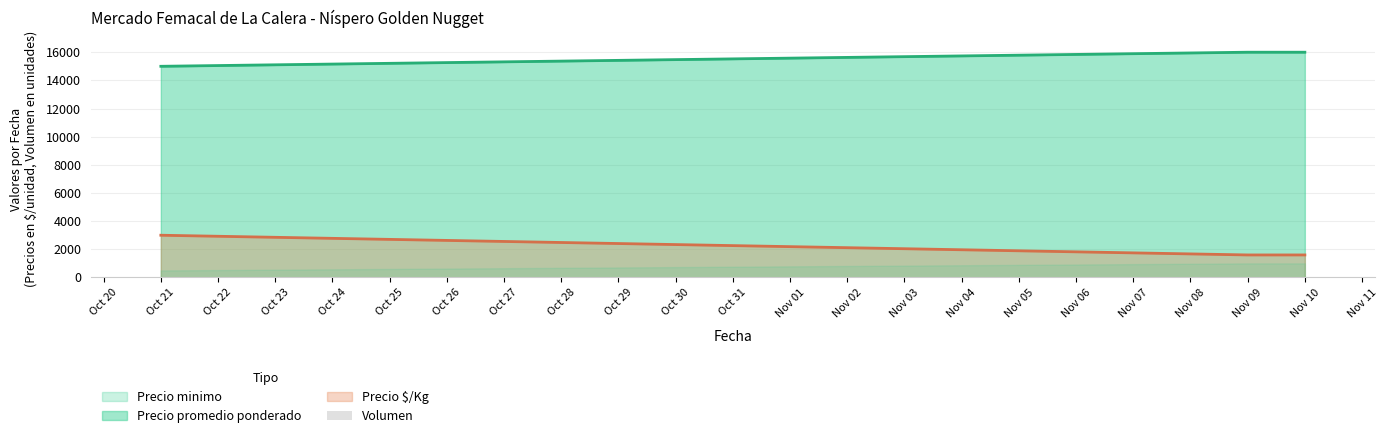

What is the minimum value for Precio minimo?

15000